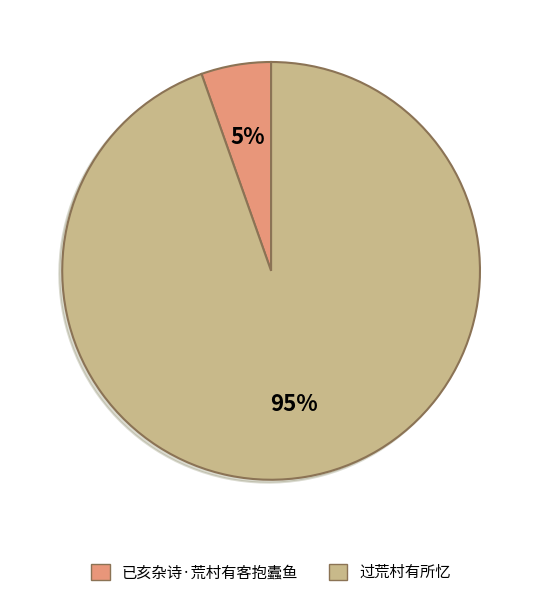

What percentage is the 已亥杂诗·荒村有客抱蠹鱼 slice, to the nearest percent?

5%